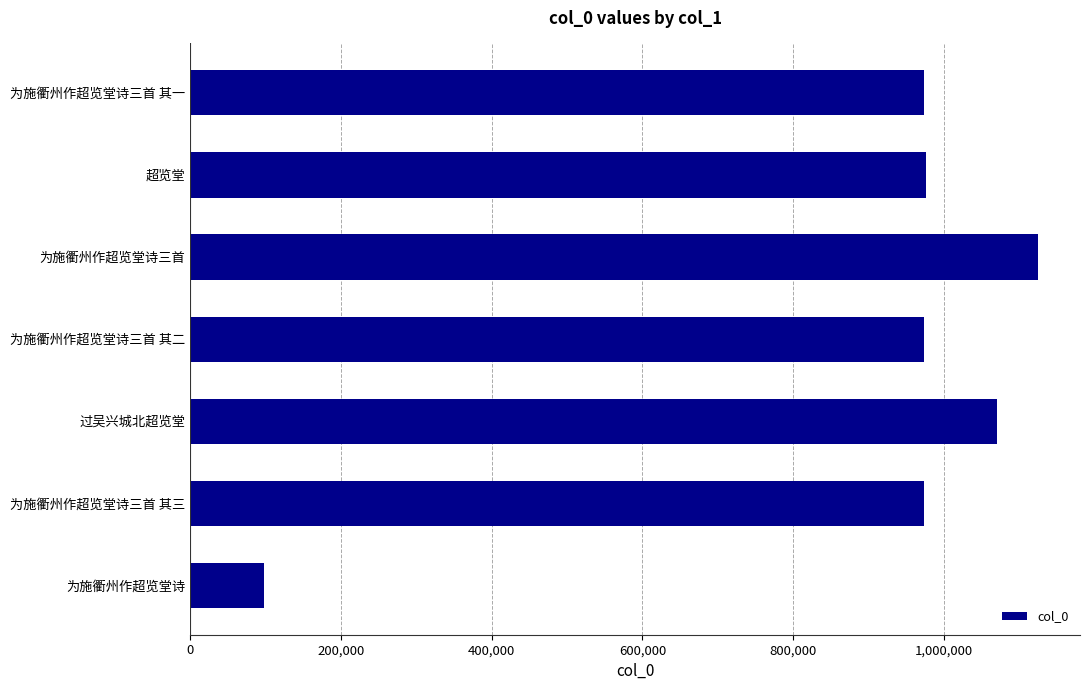

What is the greatest value displayed?

1124242